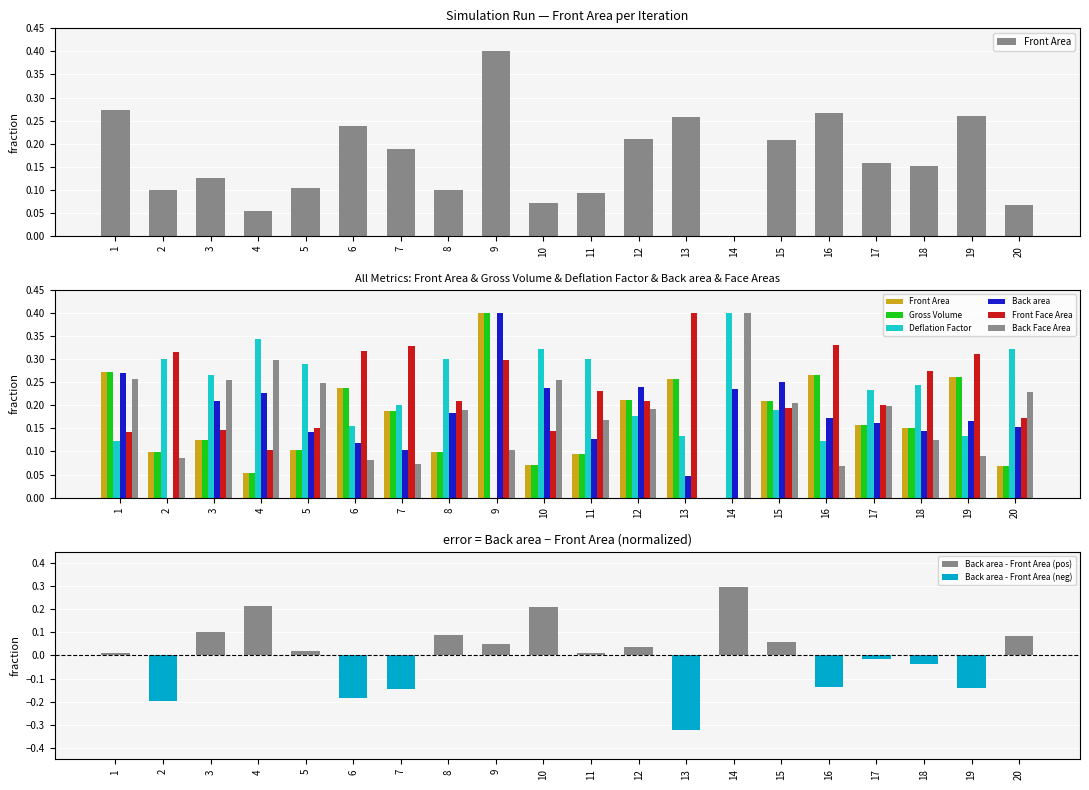

What is the average value of the Deflation Factor series?

0.2